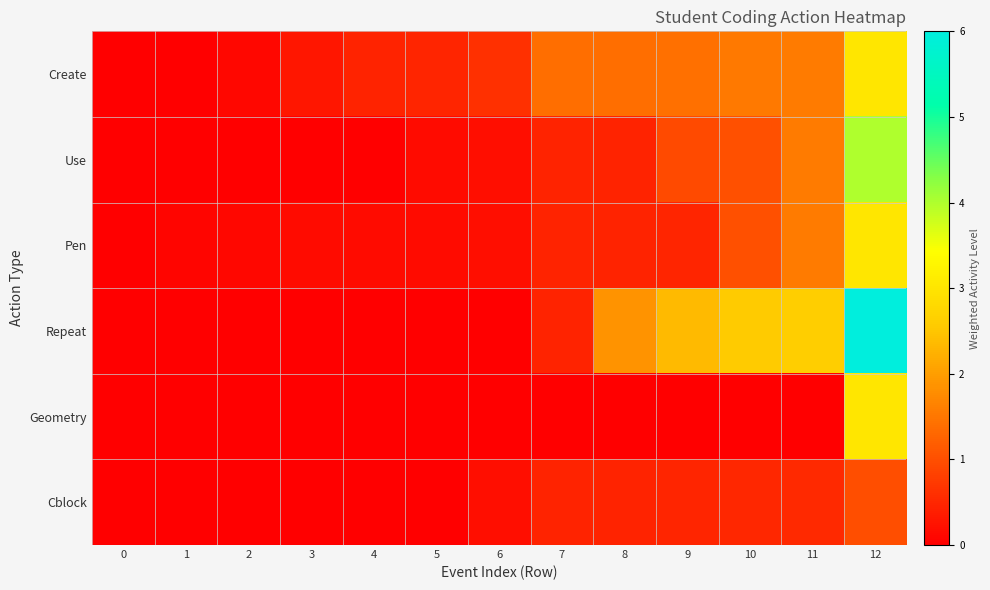

Count the number of data series in this chart.

6